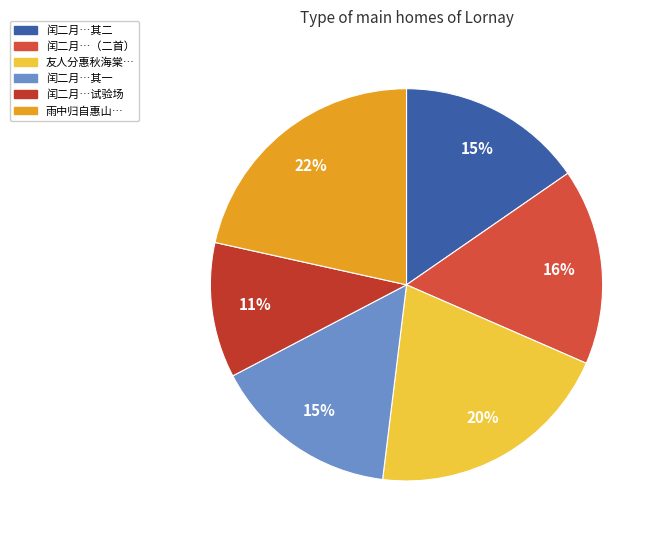

What is the largest slice in the pie chart?

雨中归自惠山得见素和我点易台诗用前韵